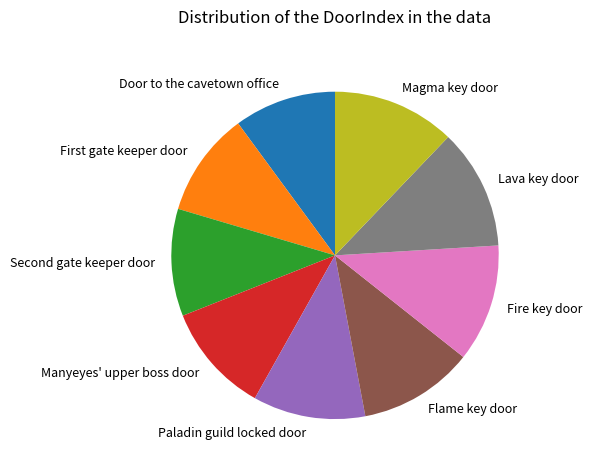

What is the ratio of the value at Door to the cavetown office to the value at Paladin guild locked door?

0.9